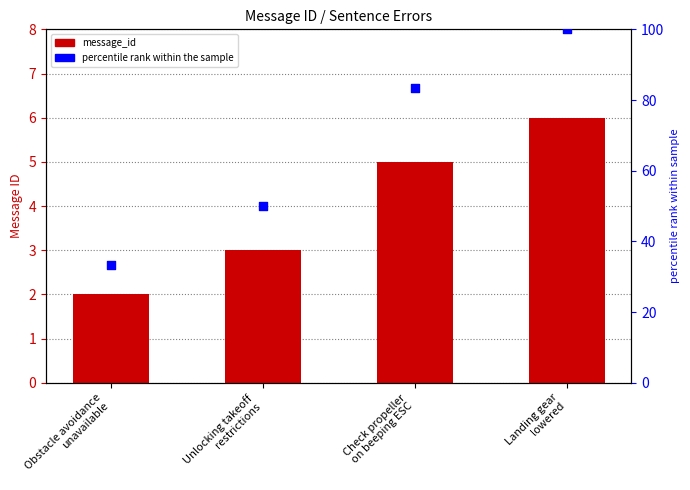

What are all the series names shown in the legend?

message_id, percentile rank